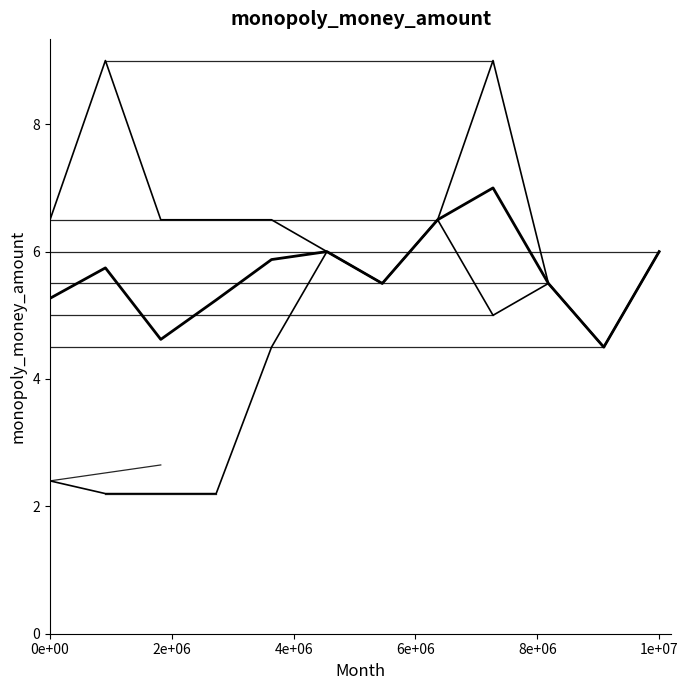

At which label does max reach its peak?

2e+06